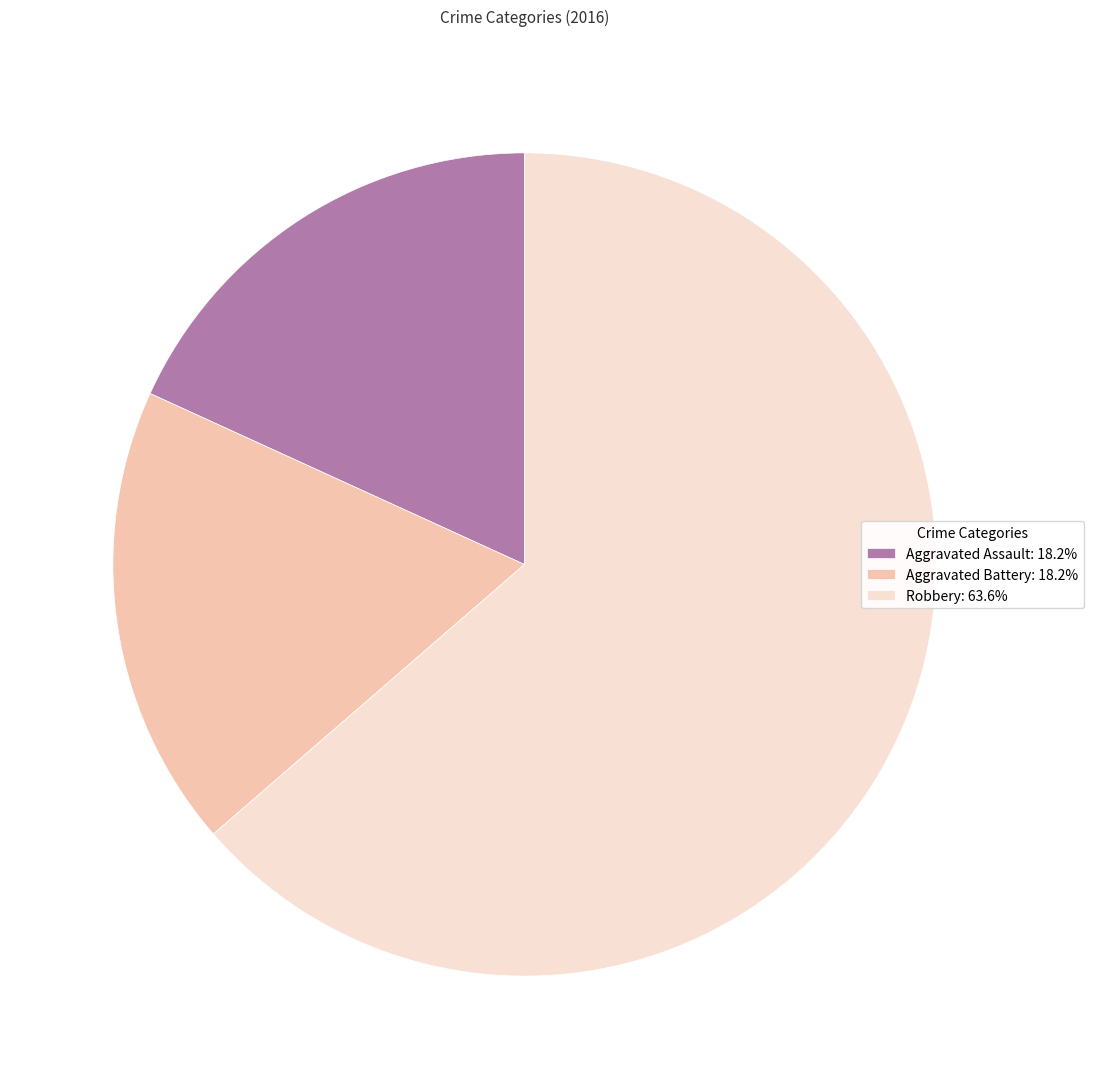

Approximately how many times larger is the value at Robbery: 63.6% compared to Aggravated Assault: 18.2%?

3.5